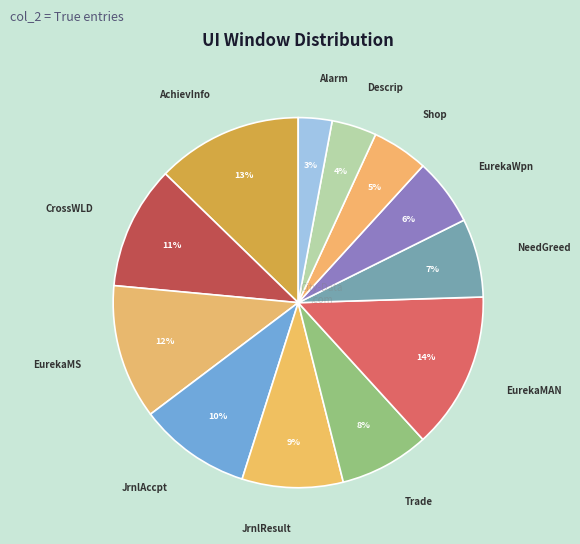

Count the number of slices in the pie.

12